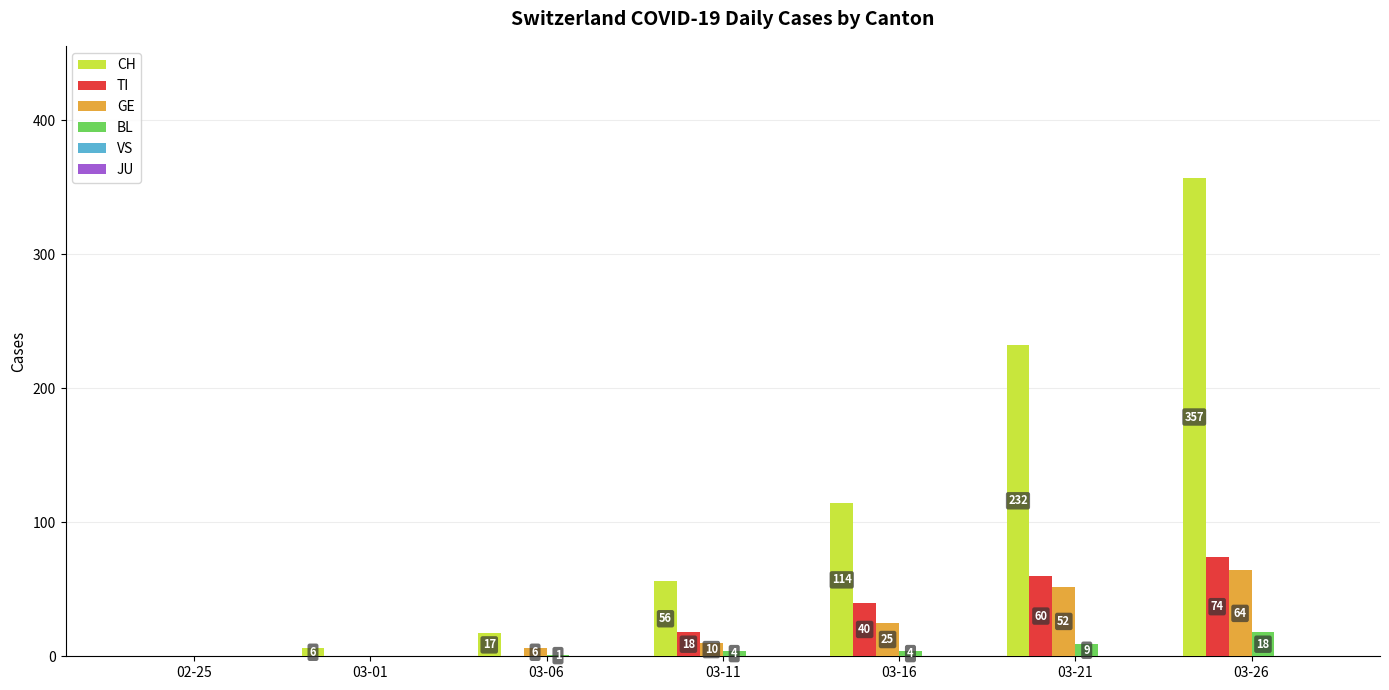

Between 03-06 and 03-26, which series saw the biggest shift?

CH